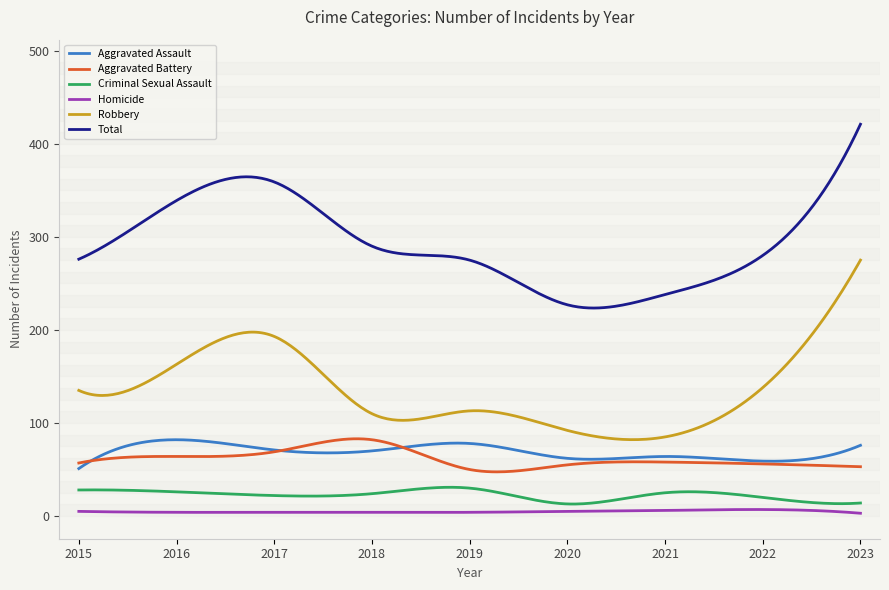

True or false: Homicide and Criminal Sexual Assault intersect in this chart.

False